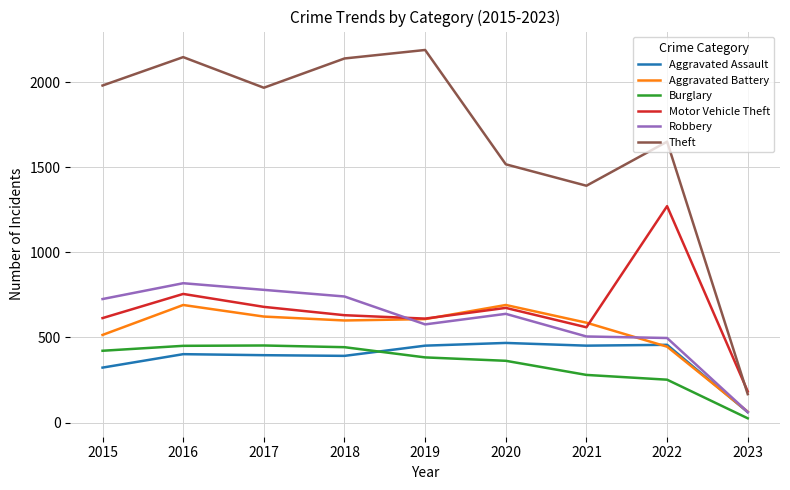

What is the smallest value displayed?

25